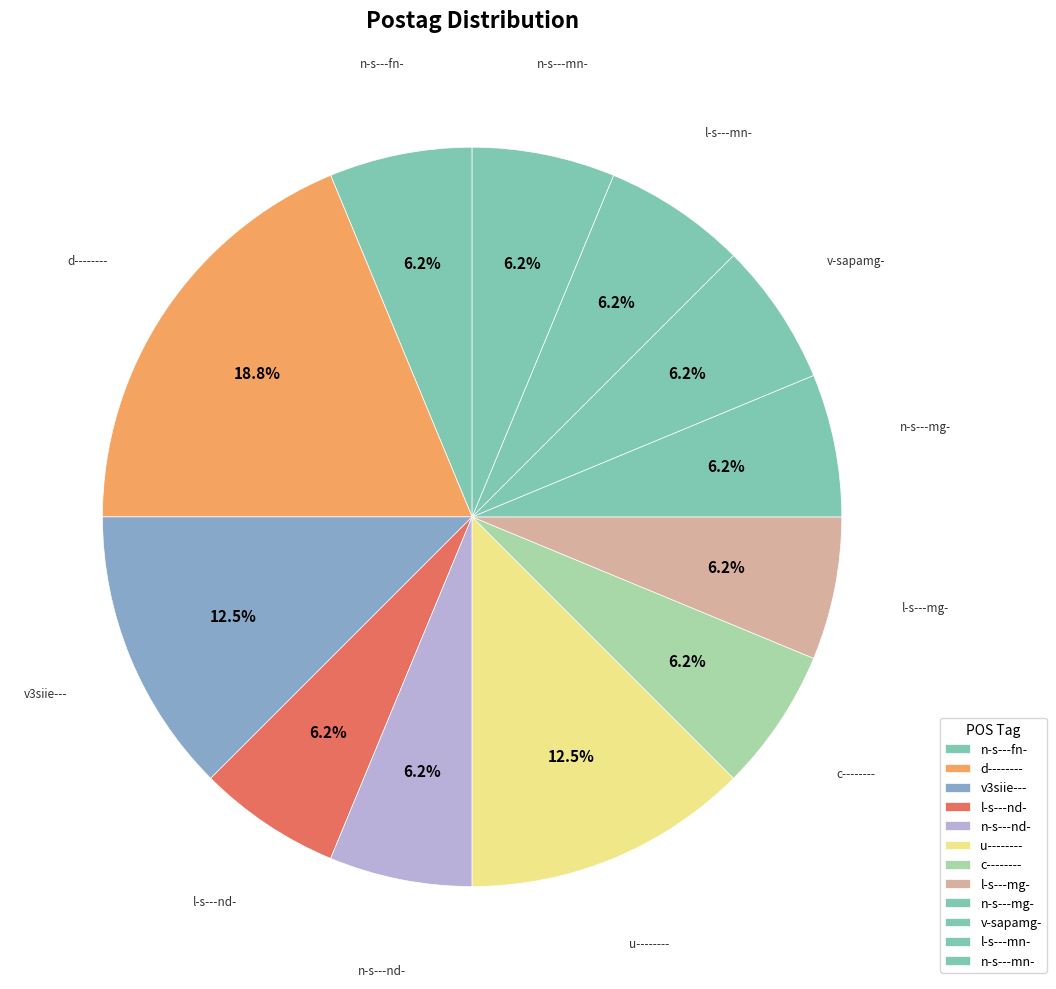

How many slices are in this pie chart?

12